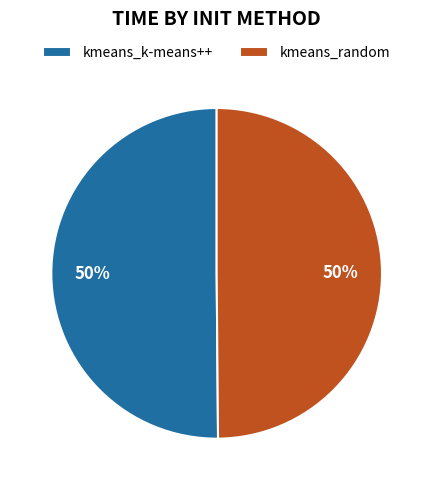

To the nearest percent, what portion does kmeans_random represent?

50%